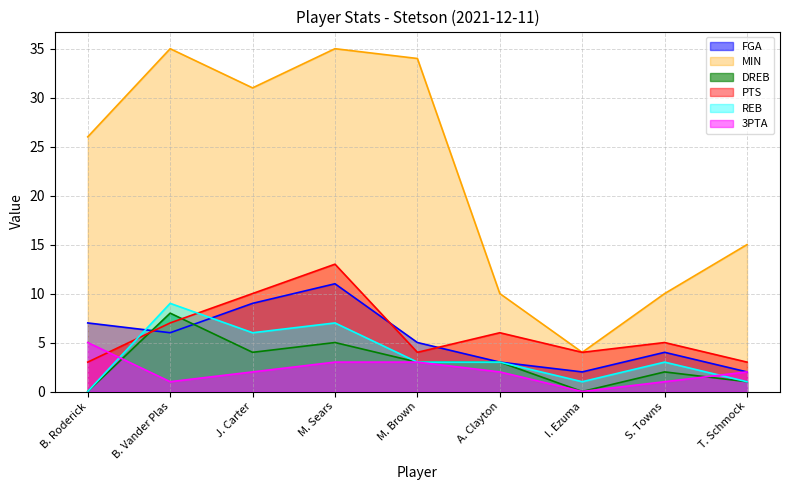

True or false: FGA has more than 1 points higher than both neighbors.

True